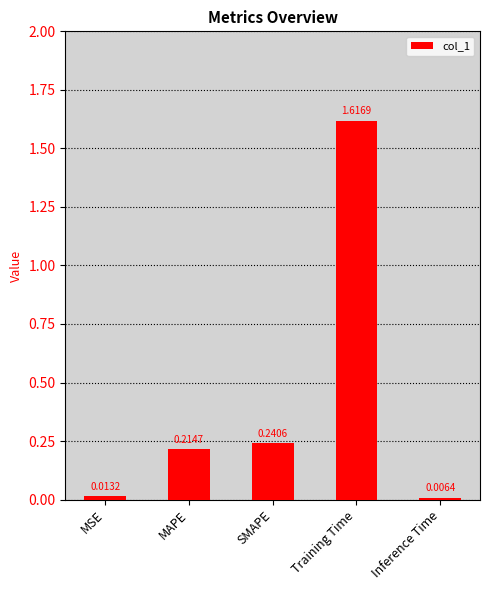

What is the average value?

0.4